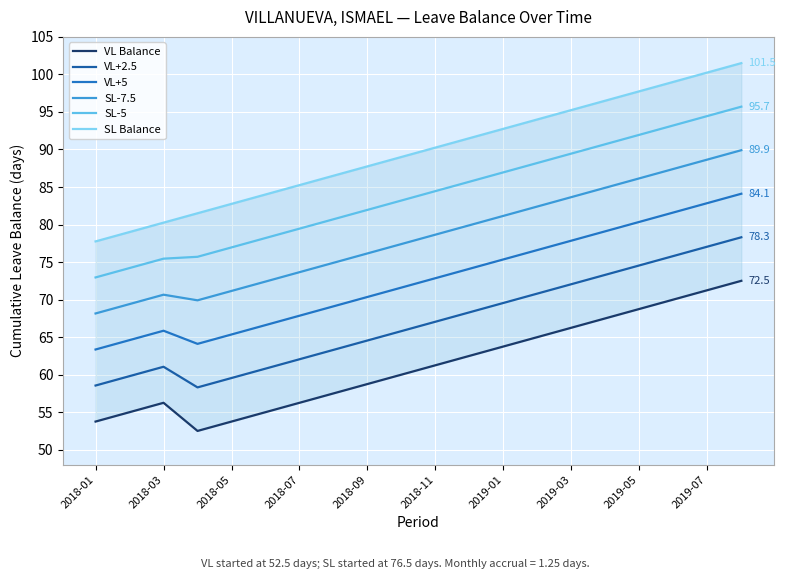

Between 2019-05 and 2018-05, which is larger?

2019-05